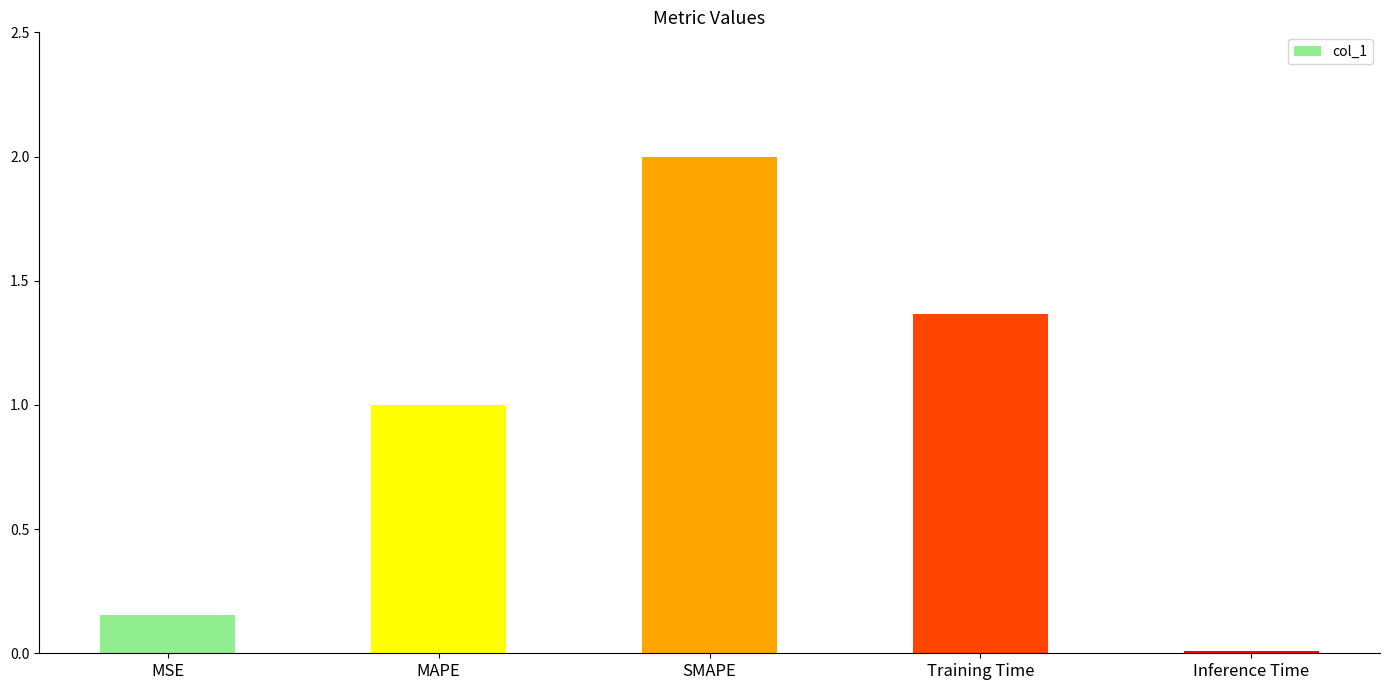

The chart shows a value of 1.0 at MAPE. True or false?

True